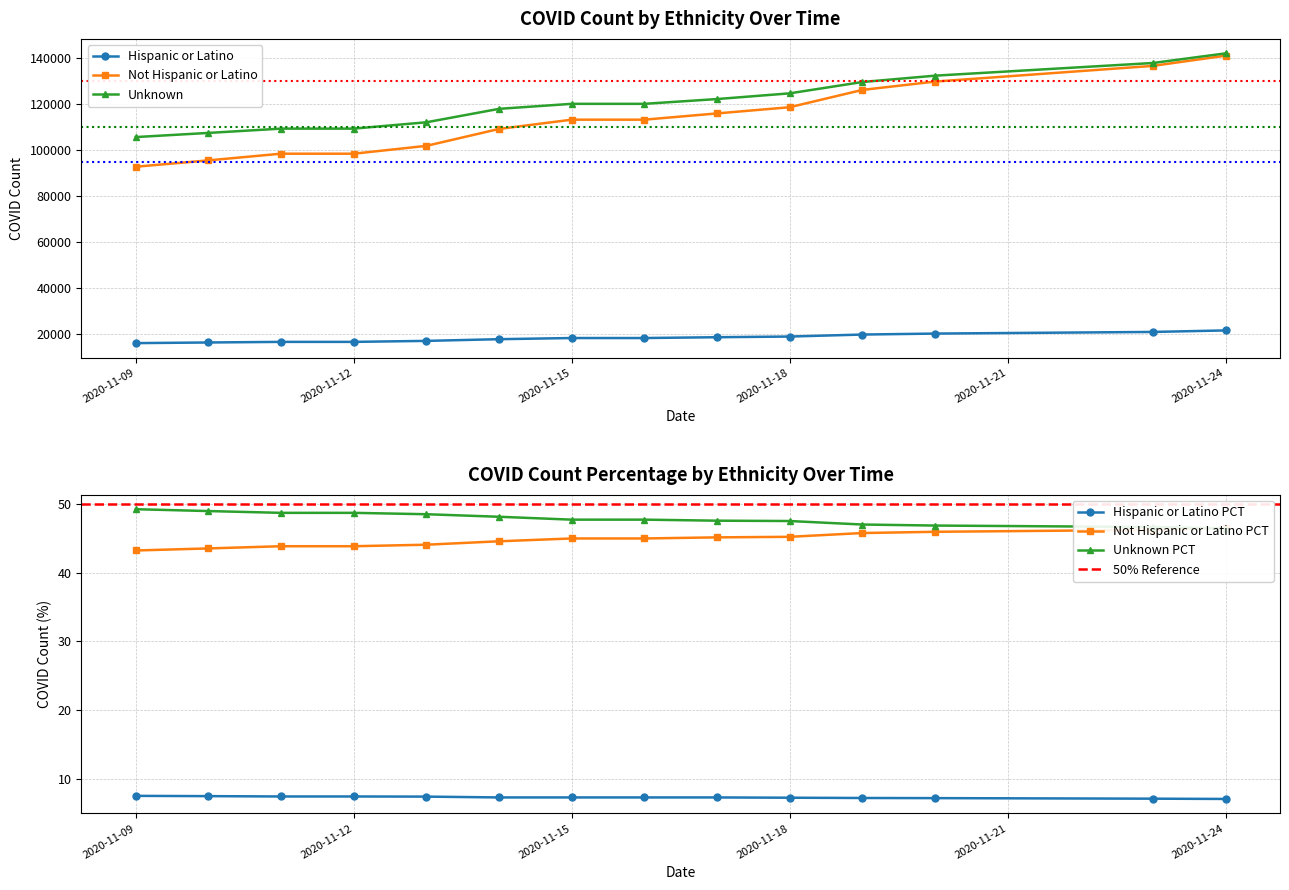

What is the maximum value shown in the chart?

142000